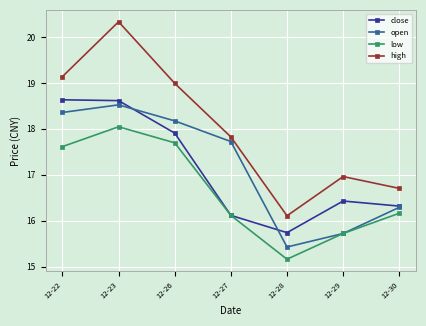

How many lines are shown in the chart?

4